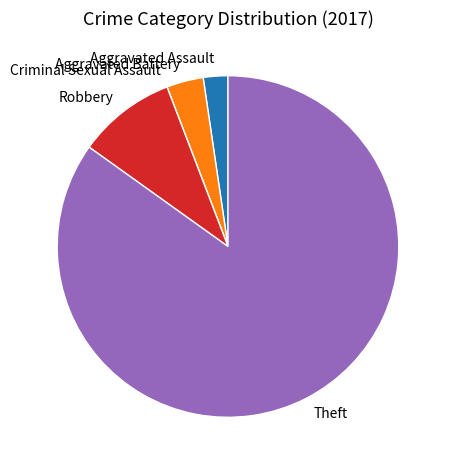

Does any single category account for the majority?

Yes